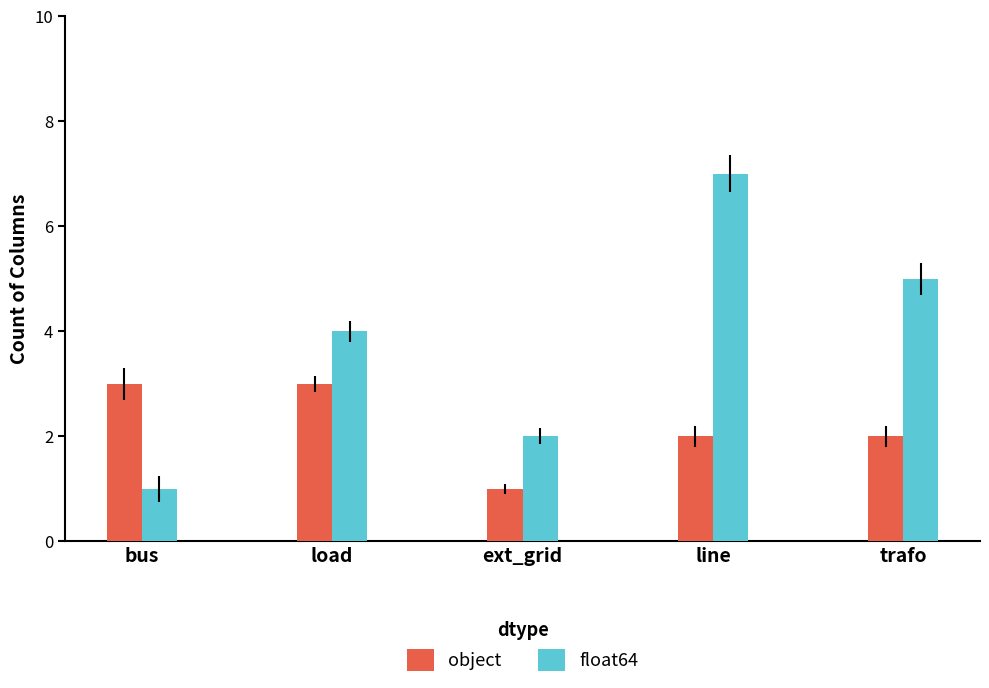

Is it true that float64 equals 5 at trafo?

True